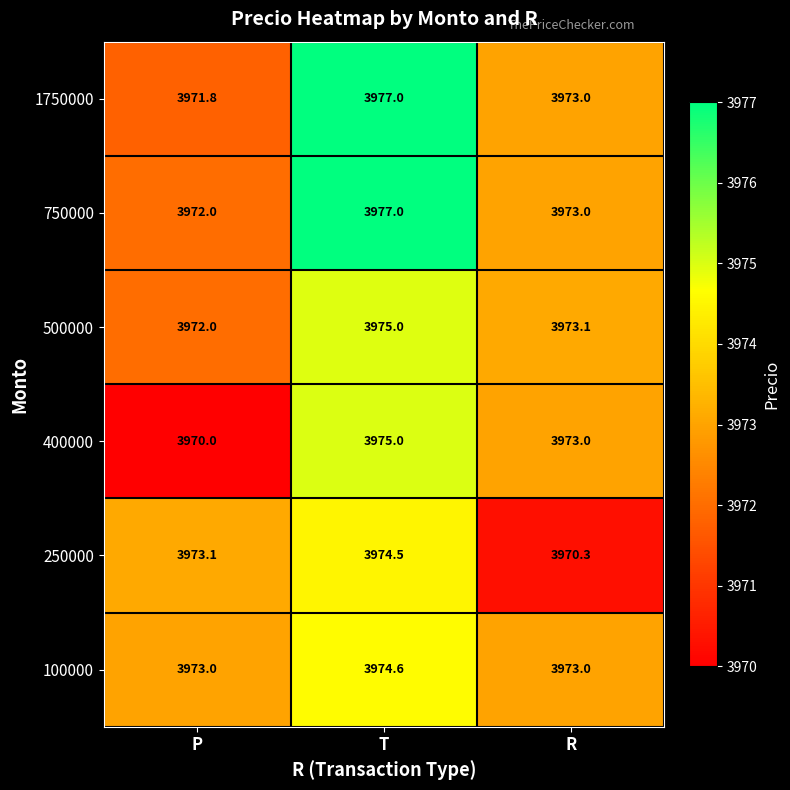

What is the difference between the highest and lowest values at T?

2.5